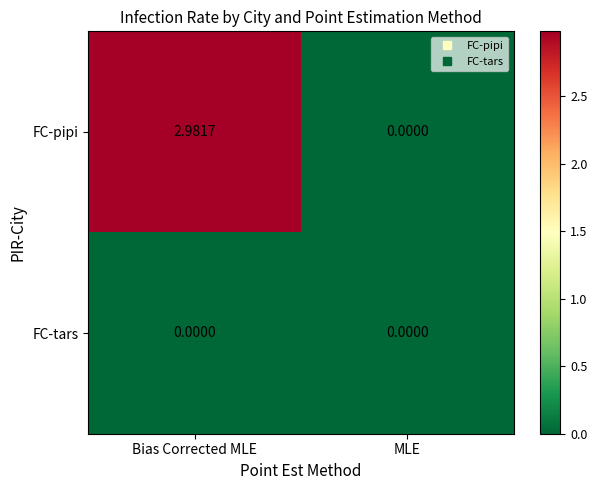

At which label does FC-pipi first exceed 2?

Bias Corrected MLE